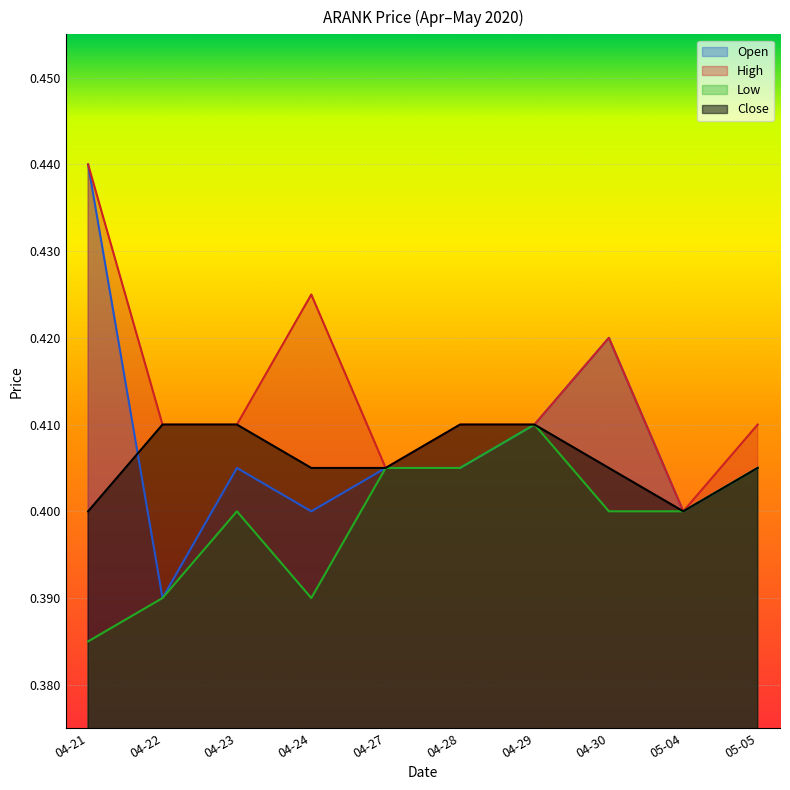

The Close series shows 0.6 at 04-22. True or false?

False